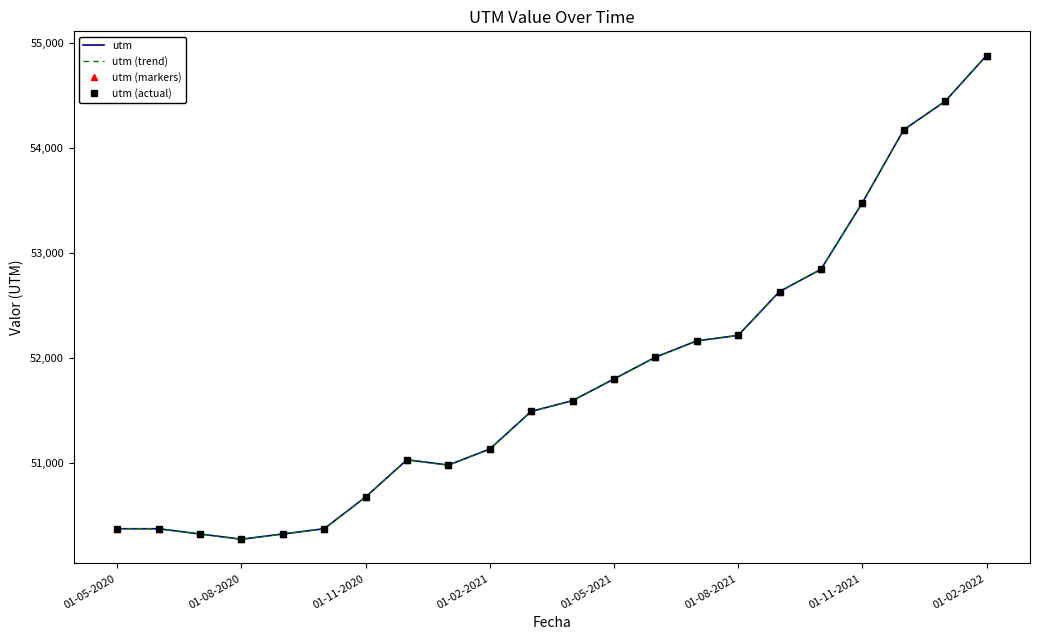

What is the difference between the maximum and minimum values in the utm (actual) series?

4606